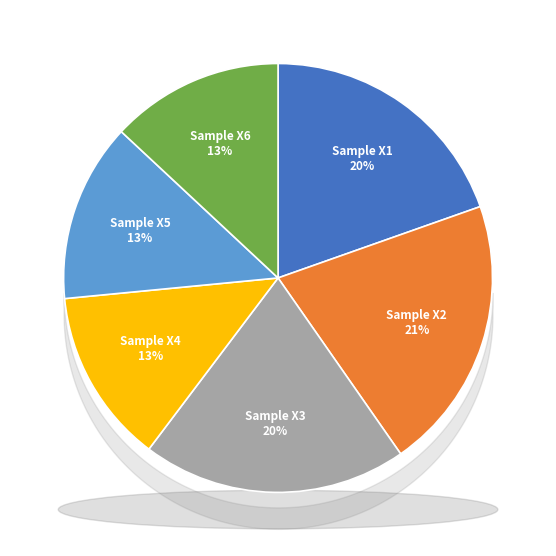

How many segments does this pie chart have?

6